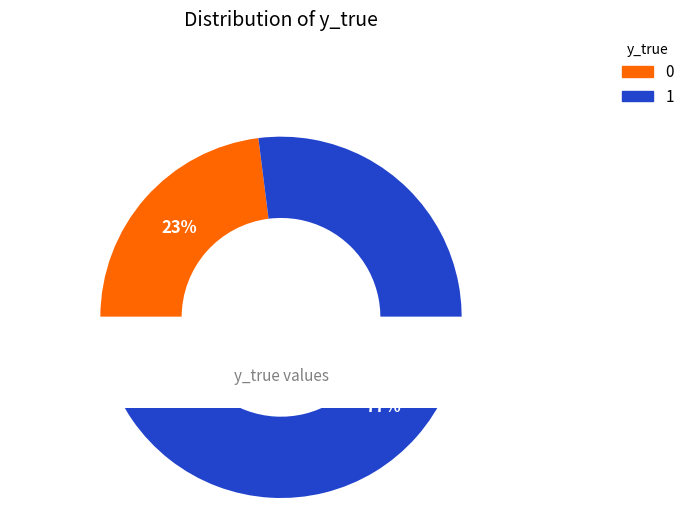

What portion of the pie excludes y_true=1?

23.0%